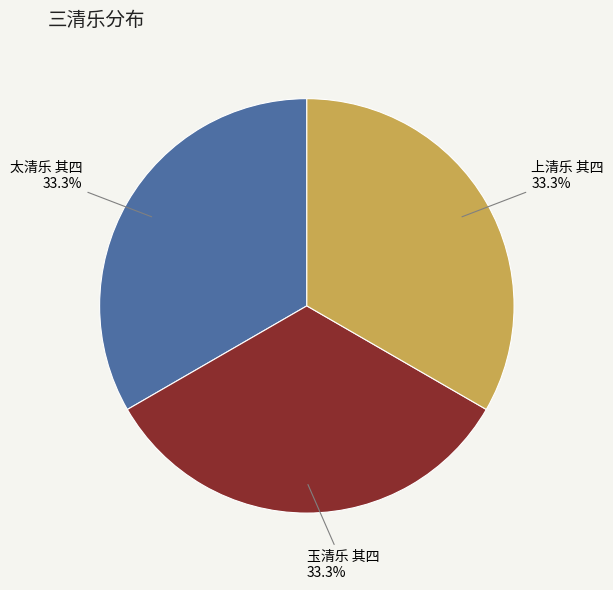

Is there a majority slice in this chart?

No